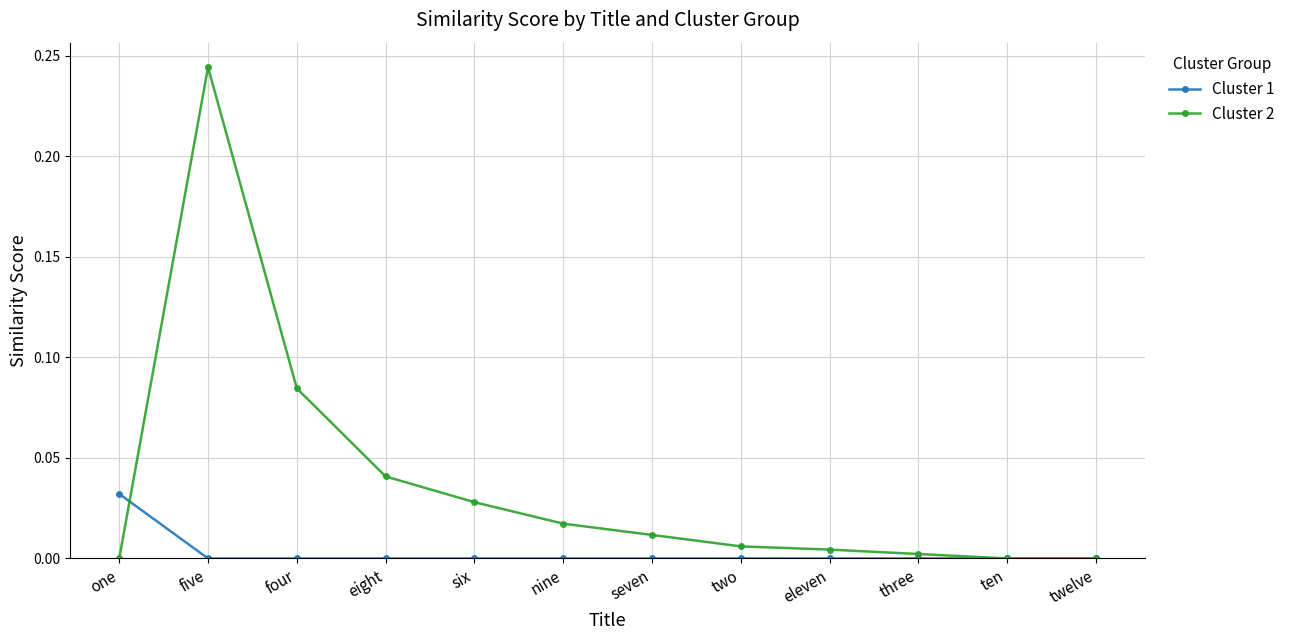

What is the label of the 9th point from the left?

eleven